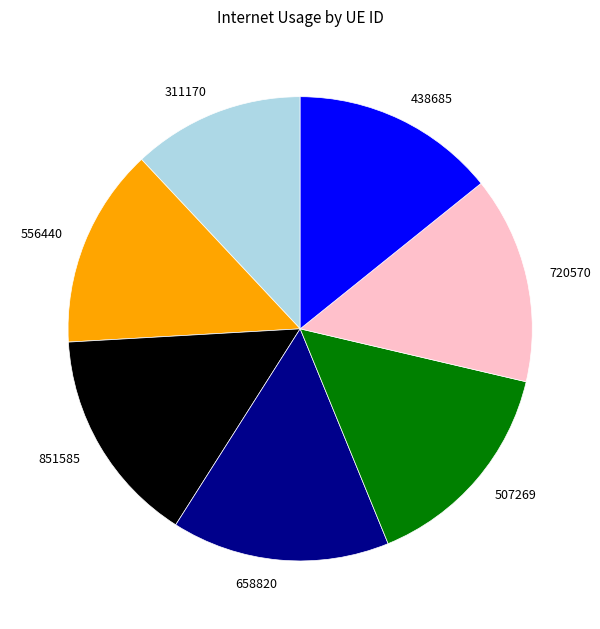

True or false: 720570 accounts for 14% of the total.

True